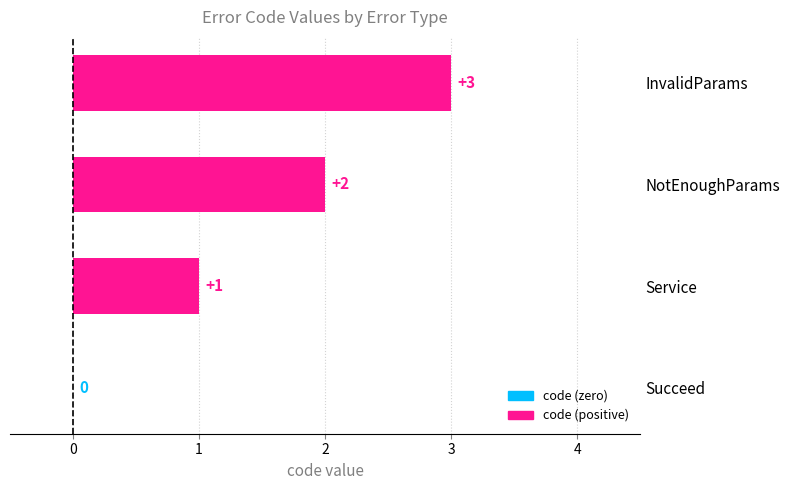

At which label is the value closest to 1?

Service